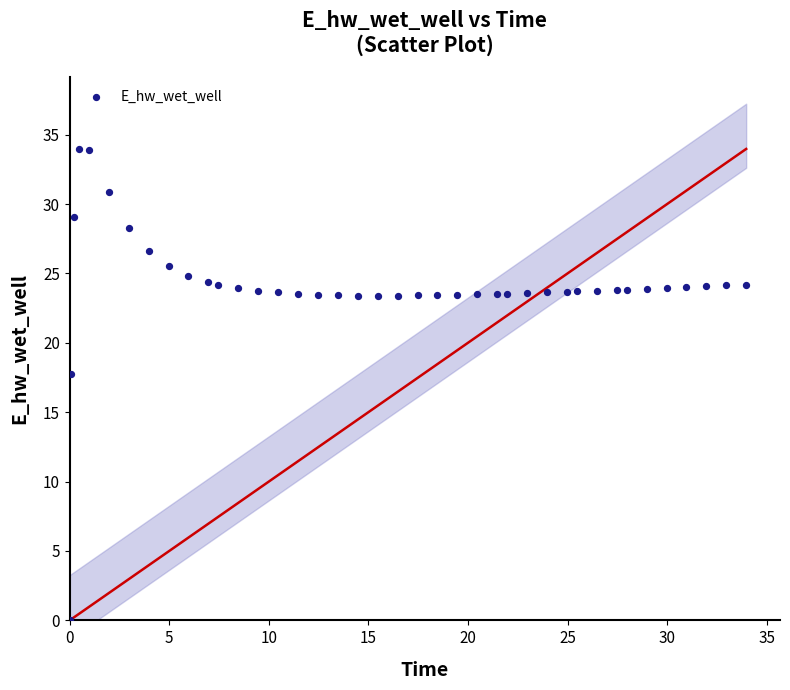

What is the range of Y values (max minus min)?

34.0